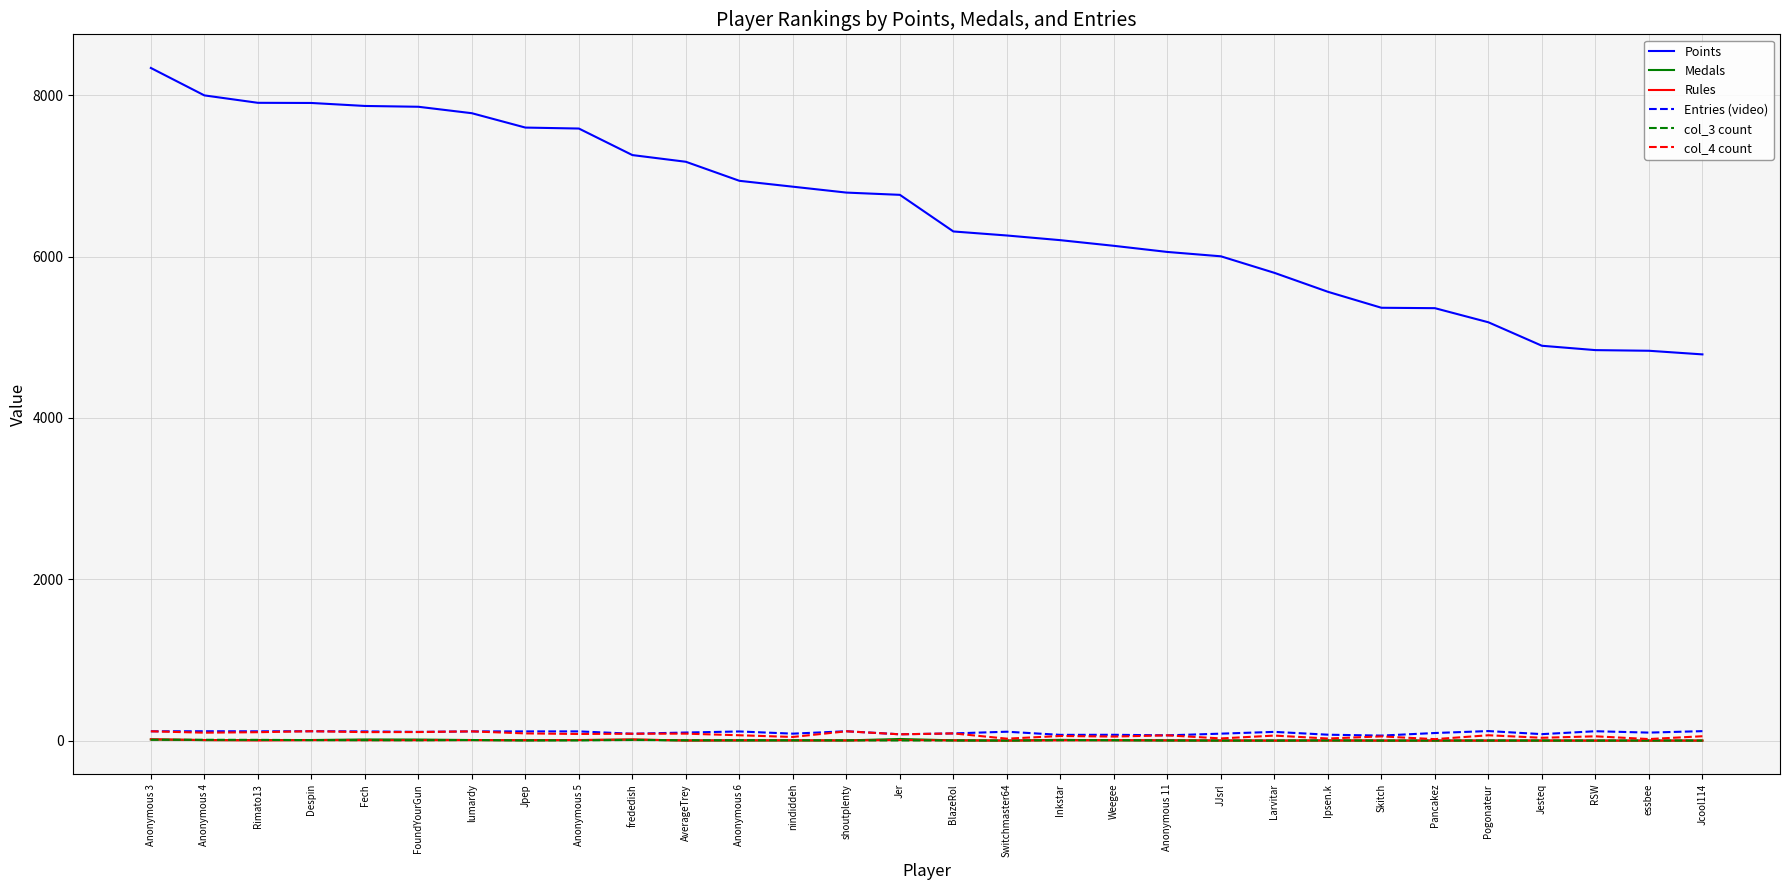

Which series has the largest range (max minus min)?

Points